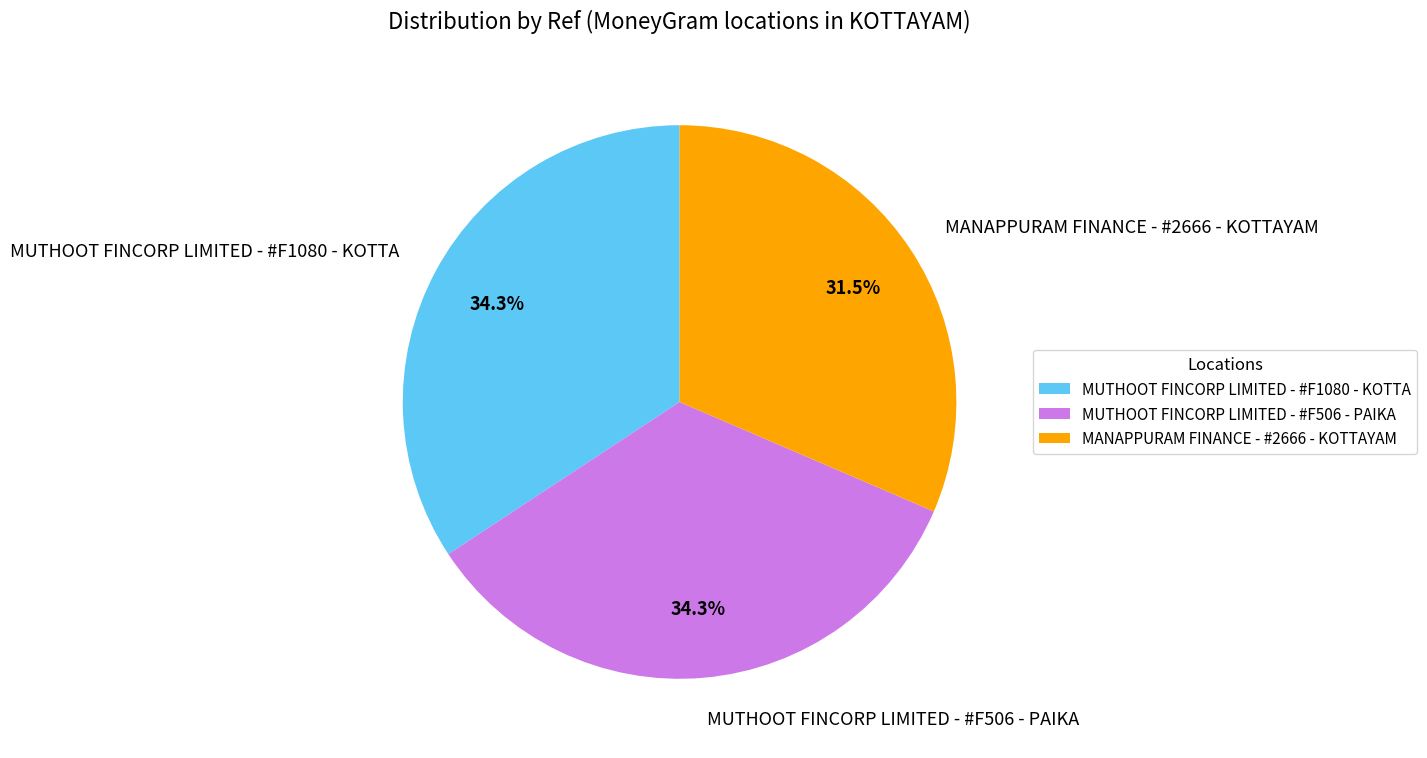

What percentage is the MUTHOOT FINCORP LIMITED - #F506 - PAIKA slice, to the nearest percent?

34%